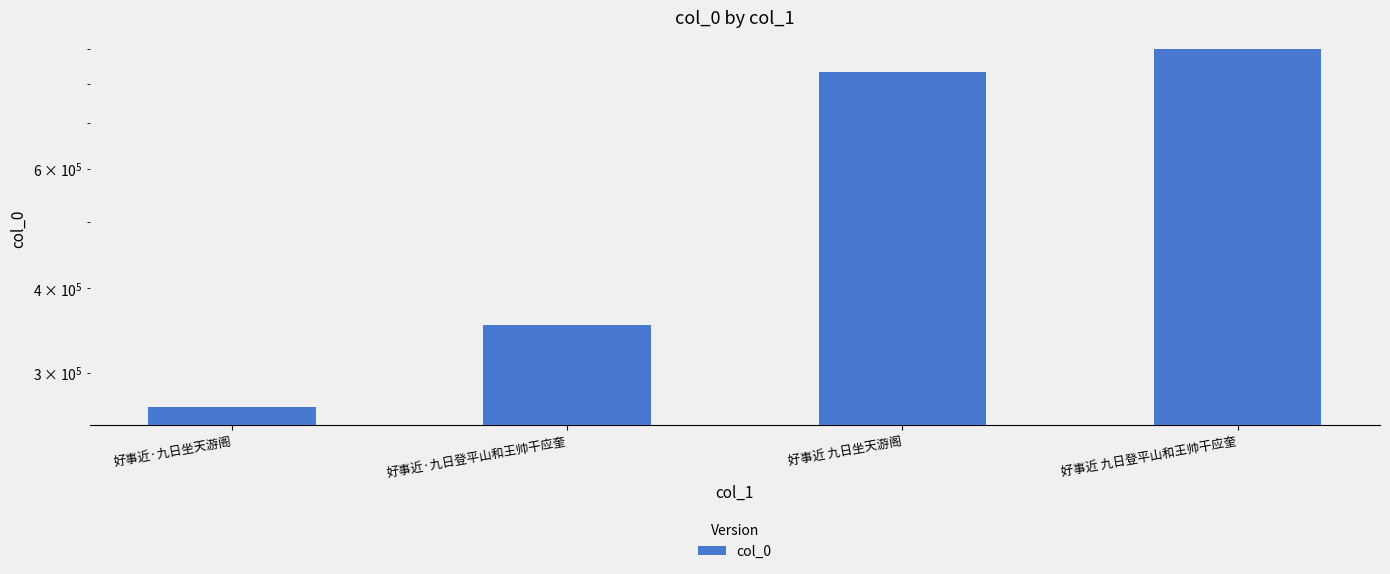

True or false: the data shows 1116537 at 好事近 九日坐天游阁.

False